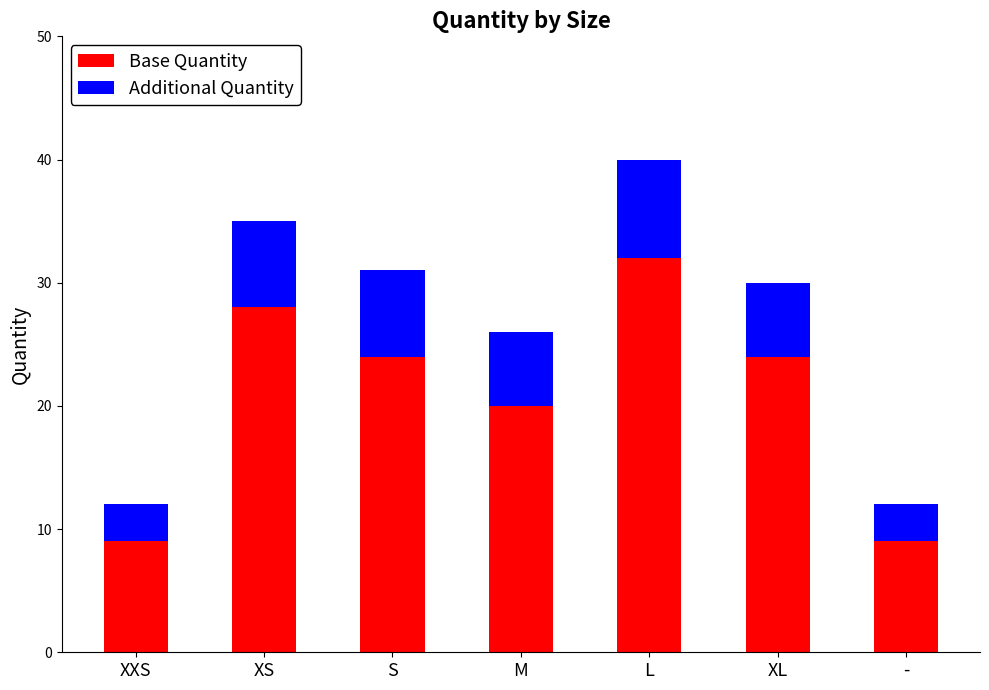

Reading left to right, what are the values for Base Quantity?

XXS=9	XS=28	S=24	M=20	L=32	XL=24	-=9